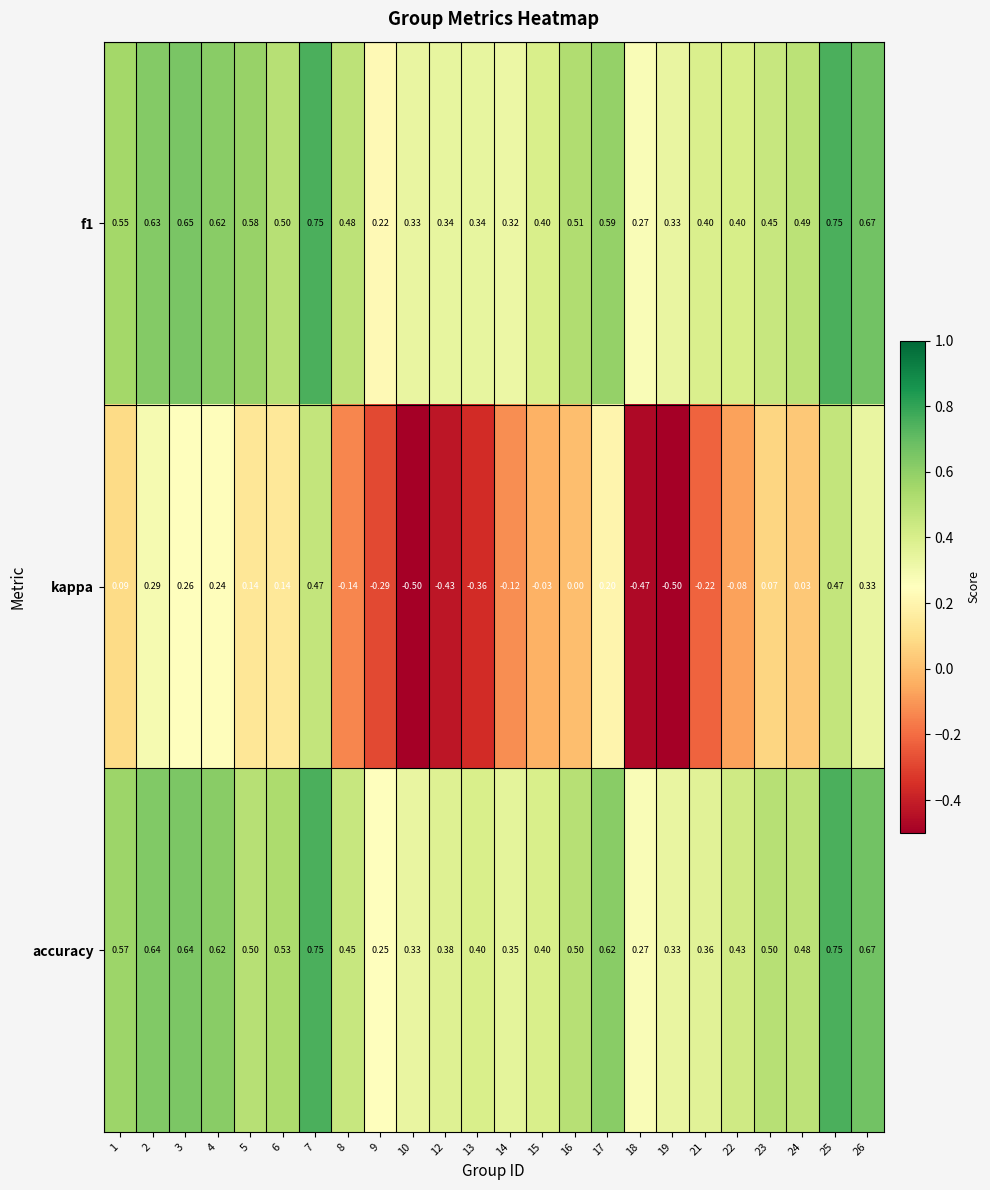

Which series changed the most between 6 and 10?

kappa